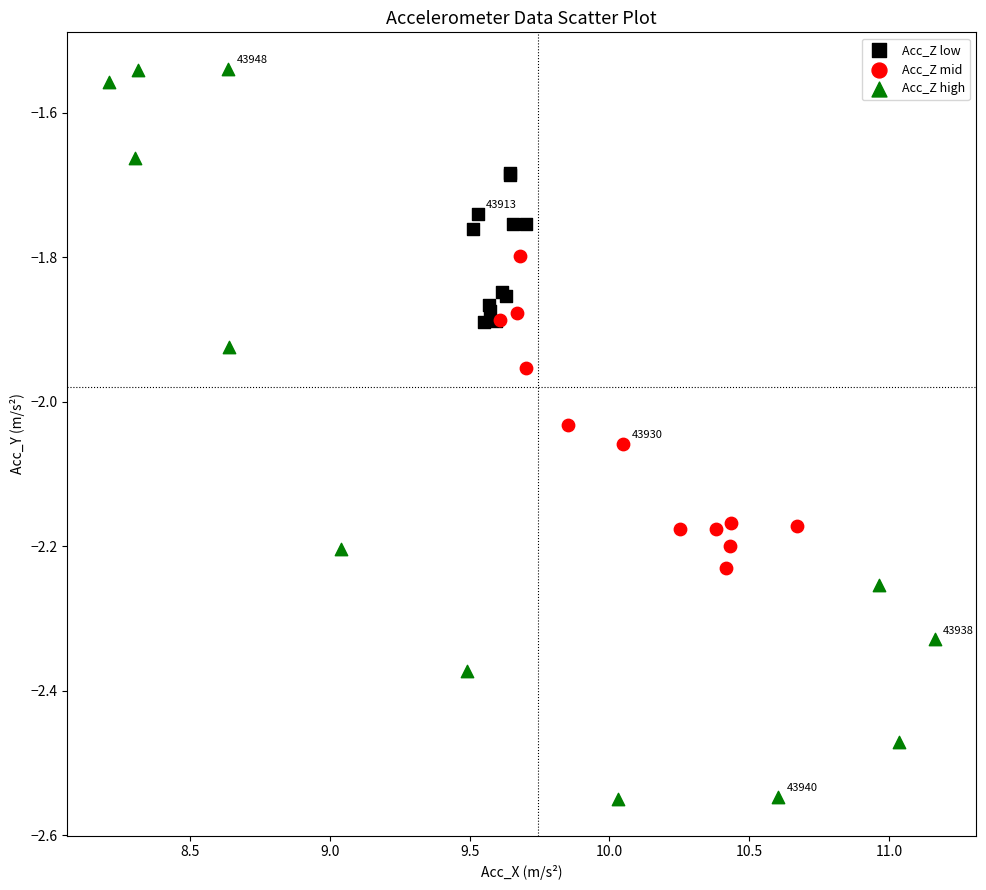

Which series contains the lowest Y value?

Acc_Z high